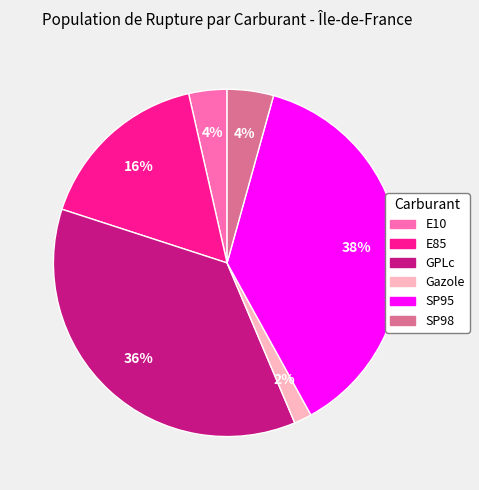

Count the number of slices in the pie.

6